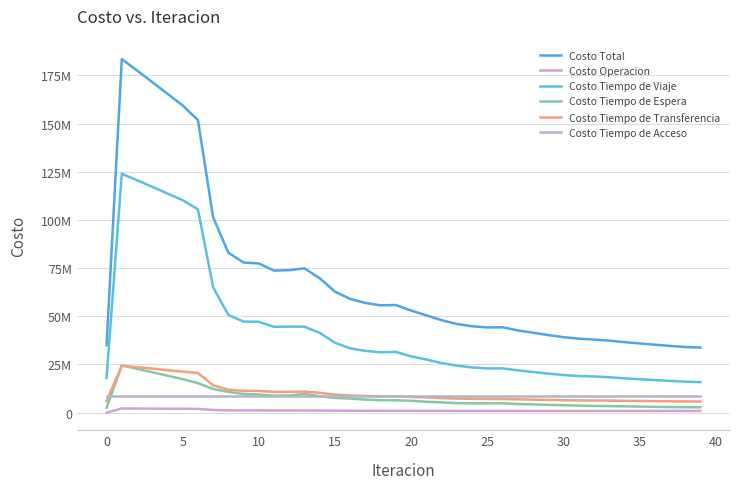

What is the label of the 21st point from the right?

19